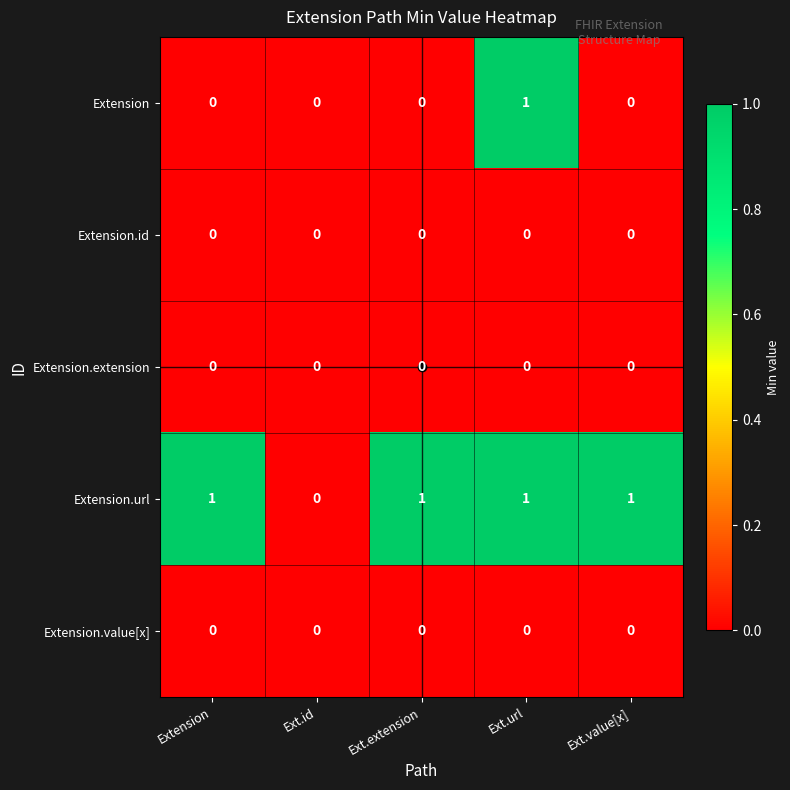

Which series changed the most between Extension and Ext.id?

Extension.url